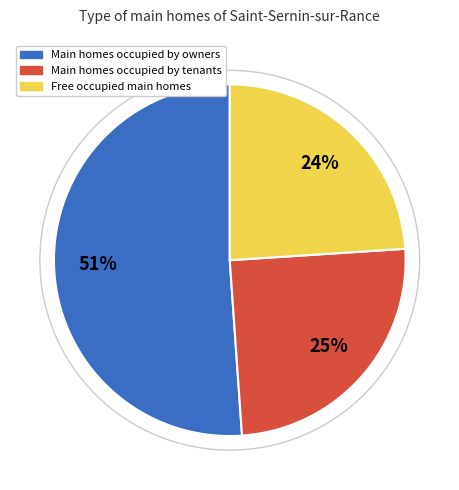

To the nearest percent, what is the difference between the largest and smallest slice percentages?

27%